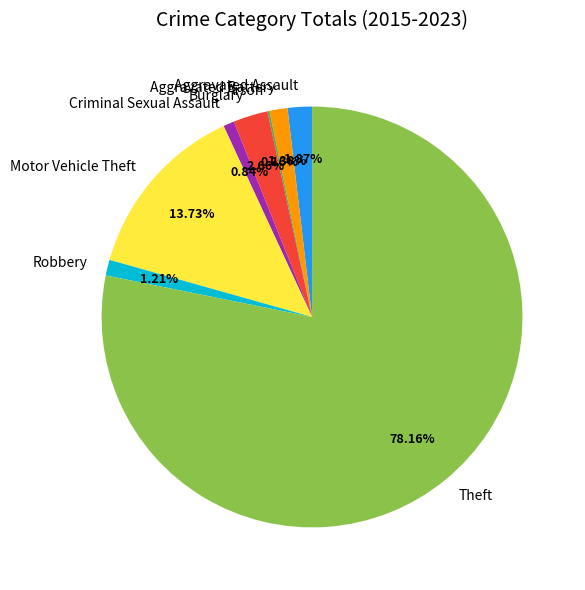

Do Theft and Aggravated Battery together represent more than half of the pie?

Yes